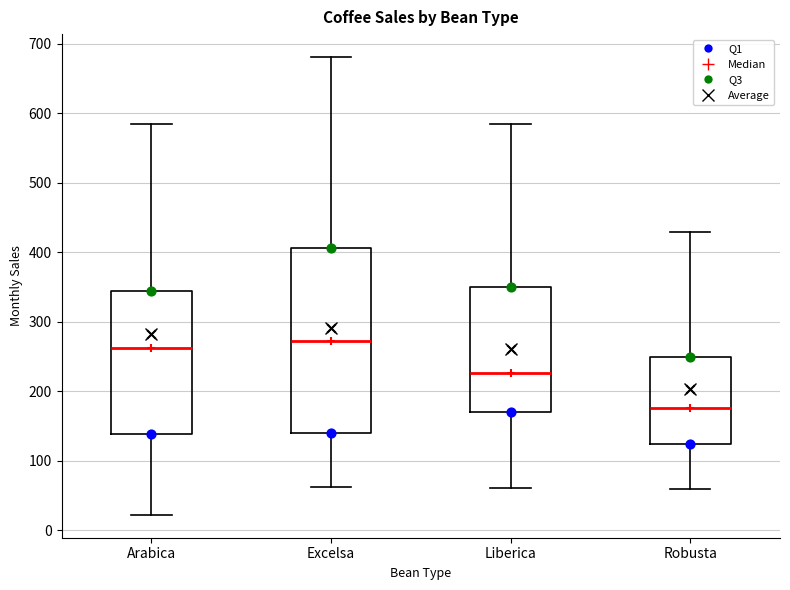

Which box's median line is the lowest?

Robusta